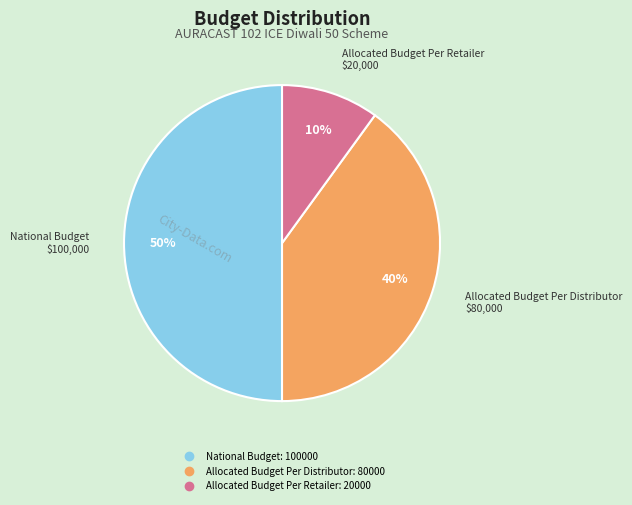

Between National Budget and Allocated Budget Per Distributor, which is larger?

National Budget